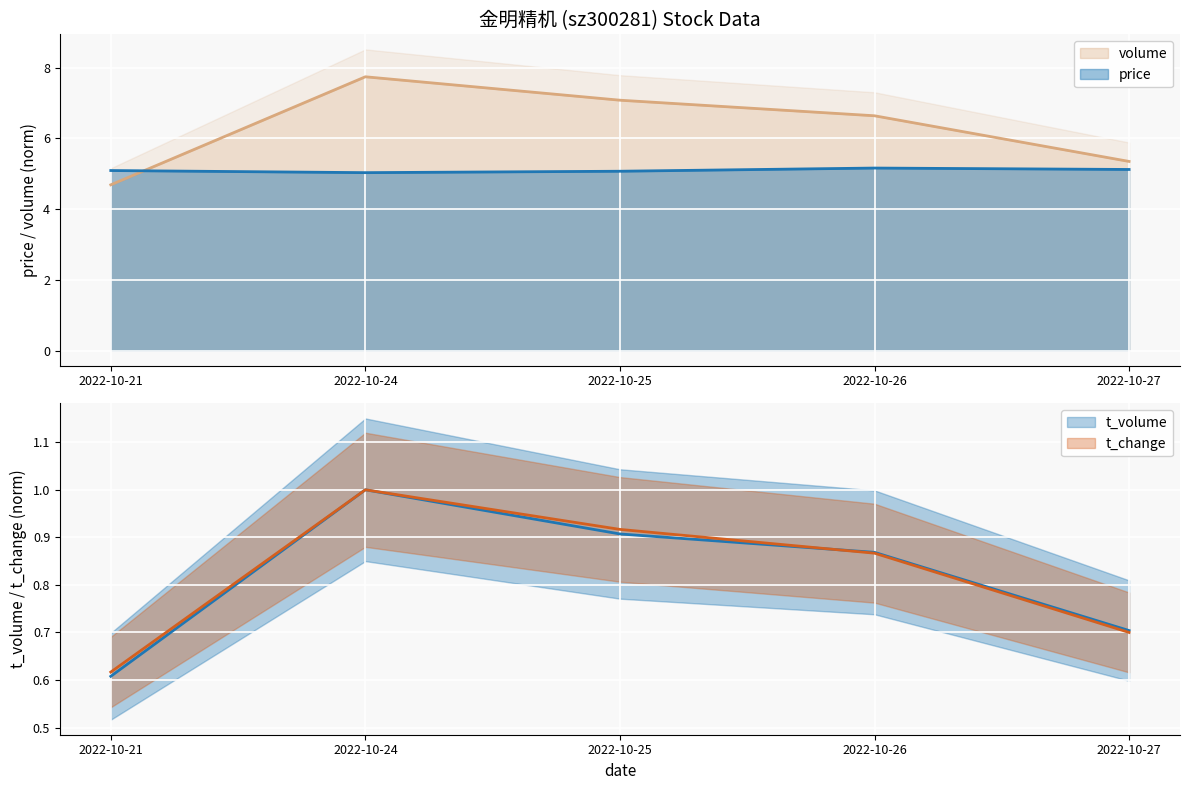

Reading right to left, transcribe all the data shown in this chart.

price: 2022-10-27=5.1	2022-10-26=5.2	2022-10-25=5.1	2022-10-24=5.0	2022-10-21=5.1
volume: 2022-10-27=5.3	2022-10-26=6.6	2022-10-25=7.1	2022-10-24=7.7	2022-10-21=4.7
t_volume: 2022-10-27=0.7	2022-10-26=0.9	2022-10-25=0.9	2022-10-24=1.0	2022-10-21=0.6
t_change: 2022-10-27=0.7	2022-10-26=0.9	2022-10-25=0.9	2022-10-24=1.0	2022-10-21=0.6